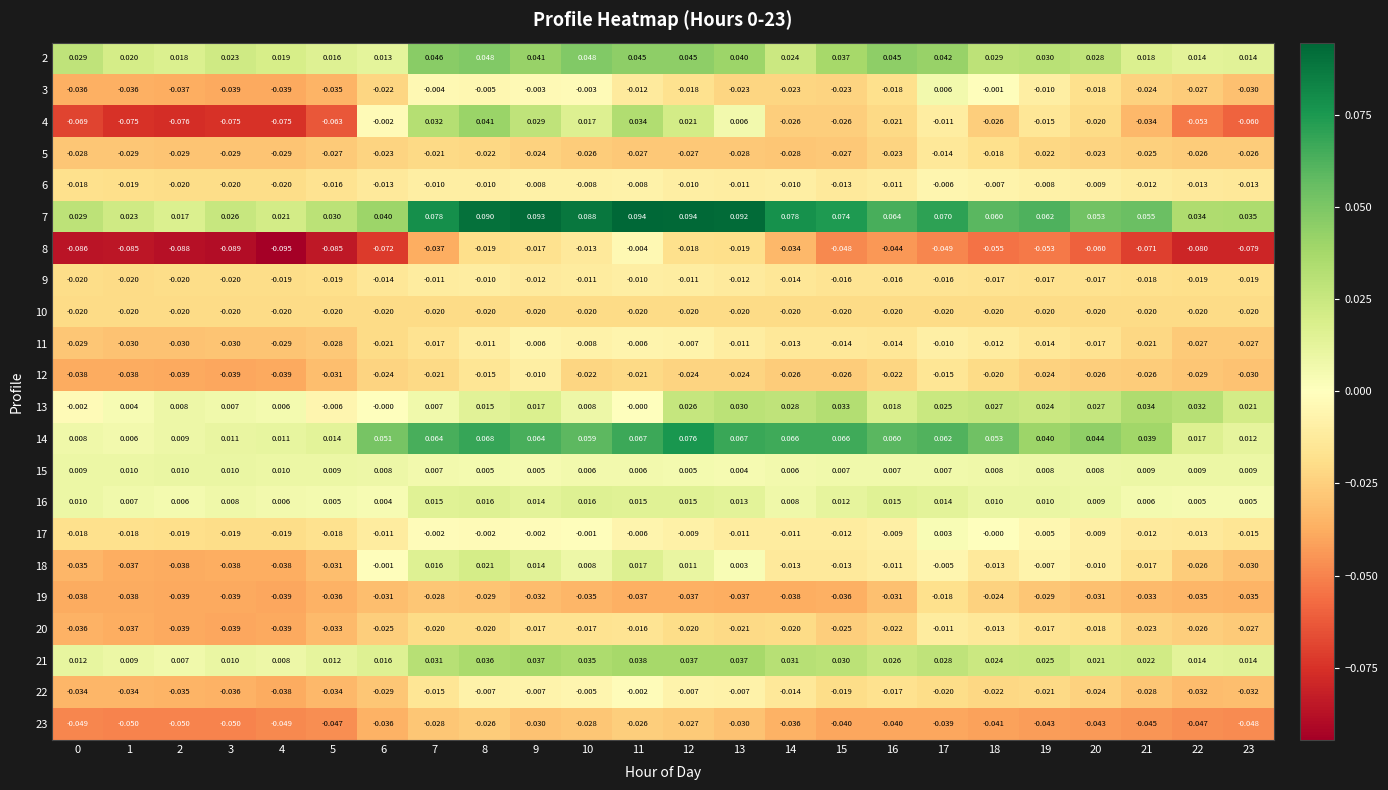

How many series are shown in this chart?

22